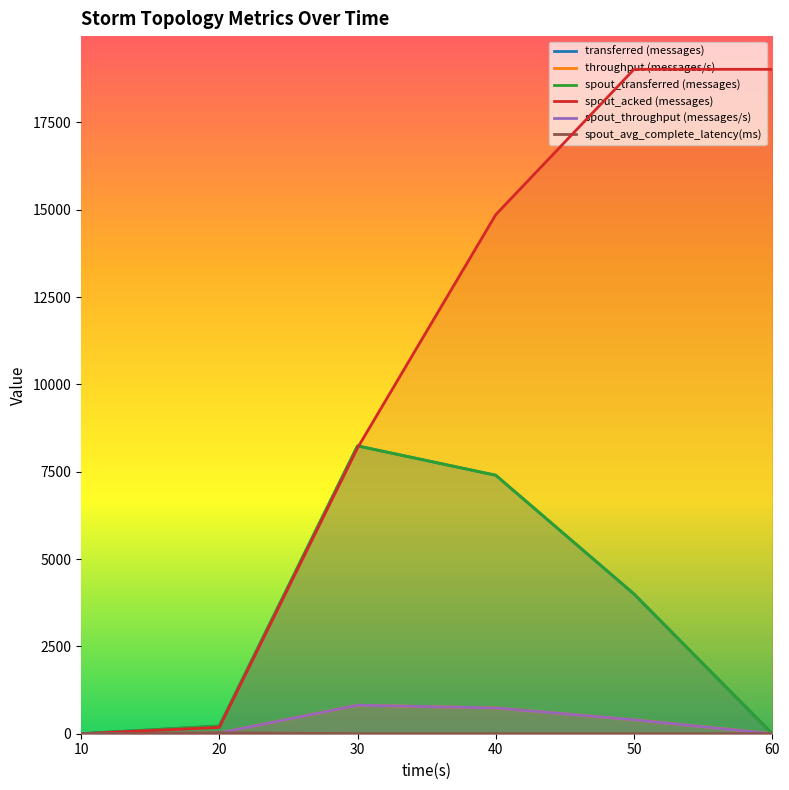

Reading left to right, what are all the values shown in this chart?

transferred (messages): 10=0.0	20=220.0	30=8240.0	40=7400.0	50=4000.0	60=0.0
throughput (messages/s): 10=0.0	20=21.0	30=816.0	40=738.0	50=399.0	60=0.0
spout_transferred (messages): 10=0.0	20=220.0	30=8240.0	40=7400.0	50=4000.0	60=0.0
spout_acked (messages): 10=0.0	20=180.0	30=8180.0	40=14860.0	50=19020.0	60=19020.0
spout_throughput (messages/s): 10=0.0	20=21.0	30=816.0	40=738.0	50=399.0	60=0.0
spout_avg_complete_latency(ms): 10=0.0	20=26.2	30=2.0	40=1.7	50=1.6	60=1.6